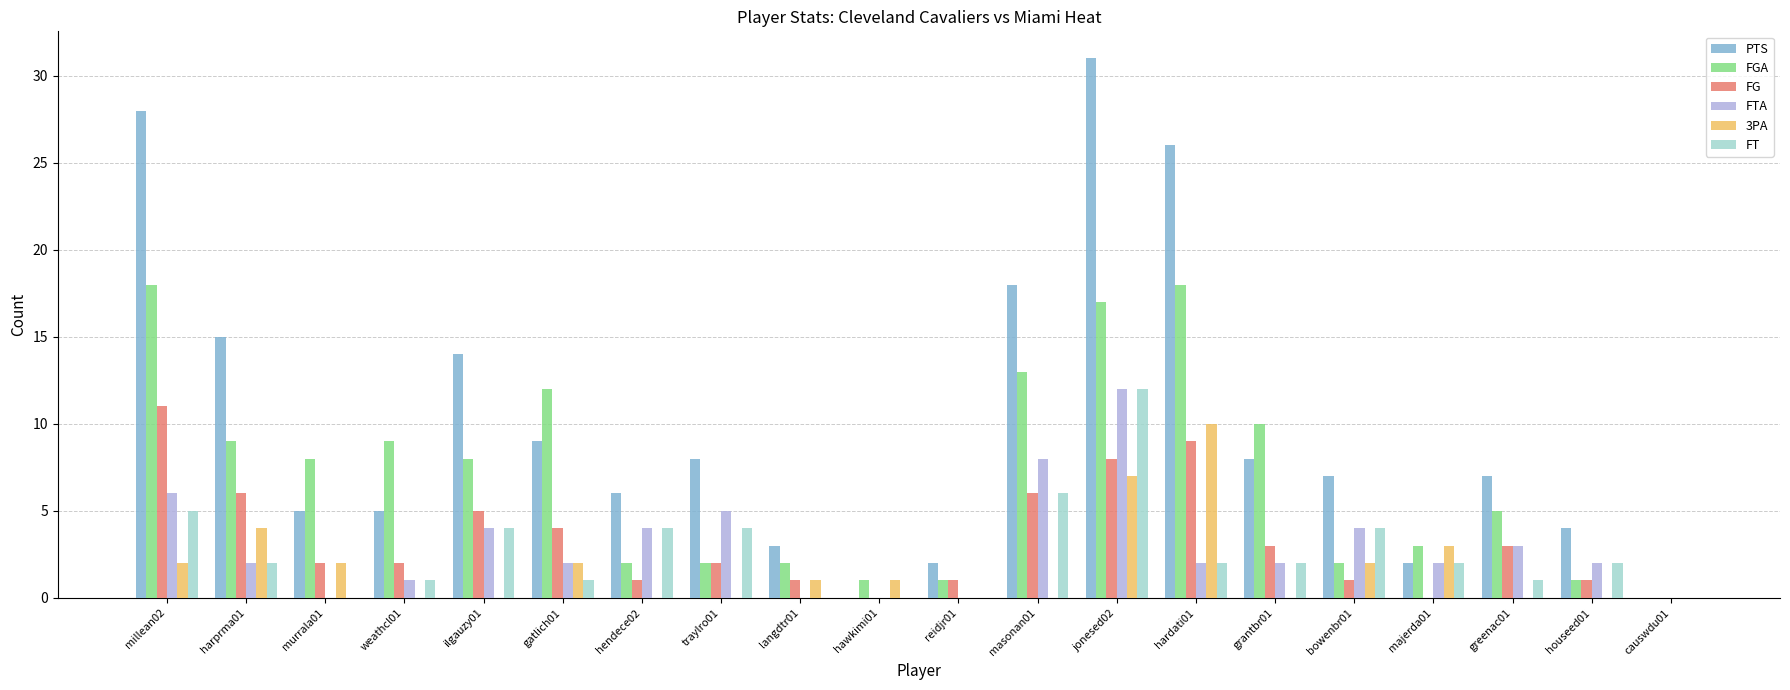

Is it true that FGA equals 5 at greenac01?

True